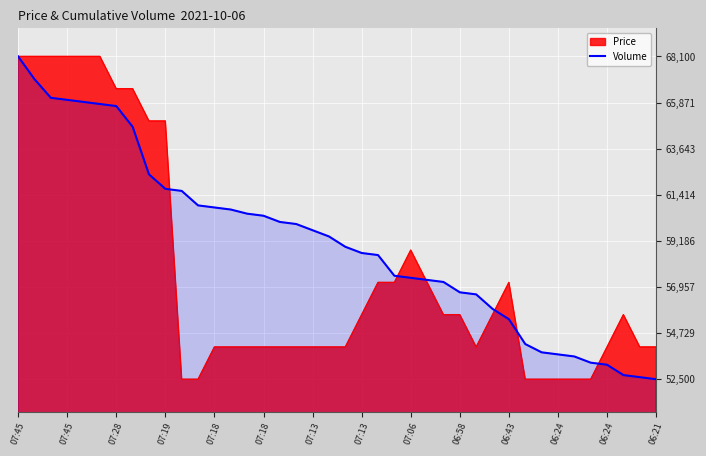

Reading left to right, what are all the values shown in this chart?

68100	67000	66100	66000	65900	65800	65700	64700	62400	61700	61600	60900	60800	60700	60500	60400	60100	60000	59700	59400	58900	58600	58500	57500	57400	57300	57200	56700	56600	55900	55400	54200	53800	53700	53600	53300	53200	52700	52600	52500